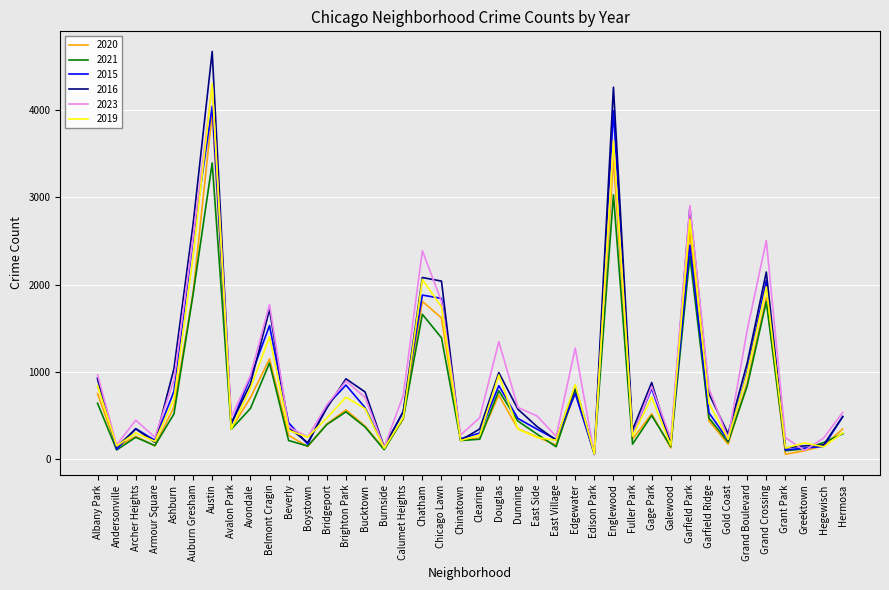

Is it true that 2019 equals 1403 at Belmont Cragin?

True